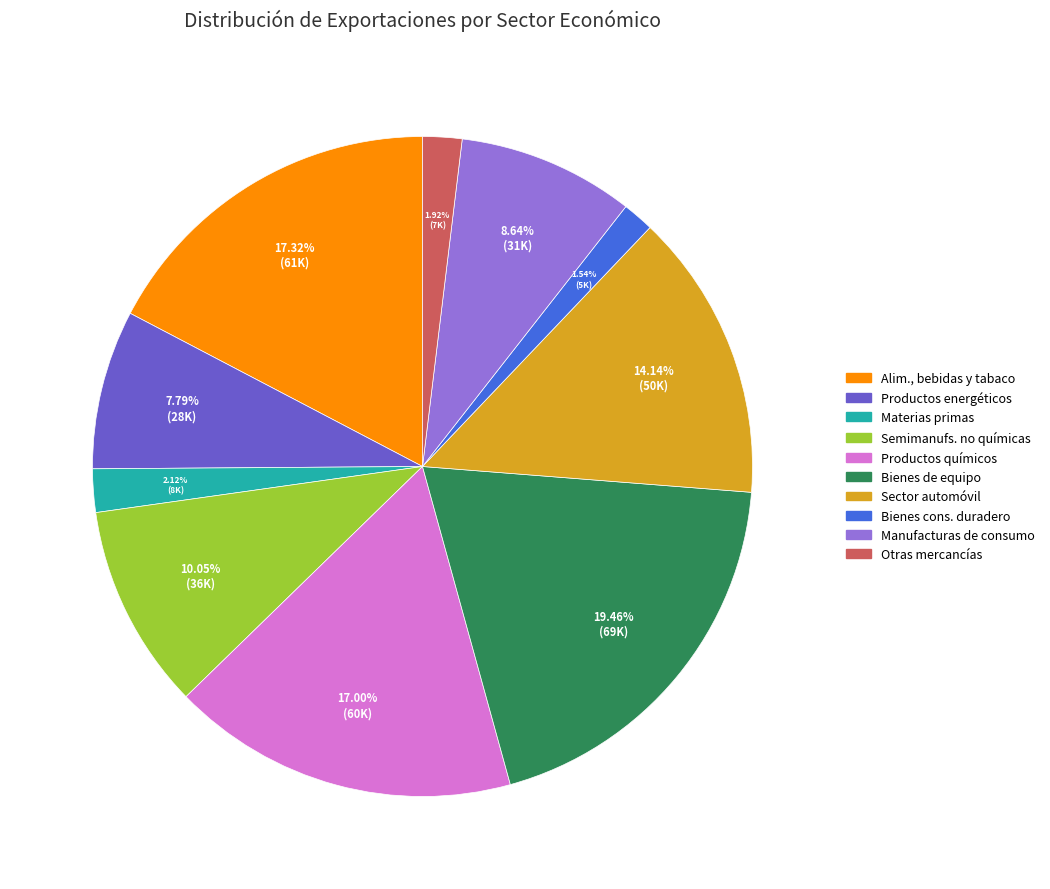

Is there any slice that represents more than half of the pie?

No